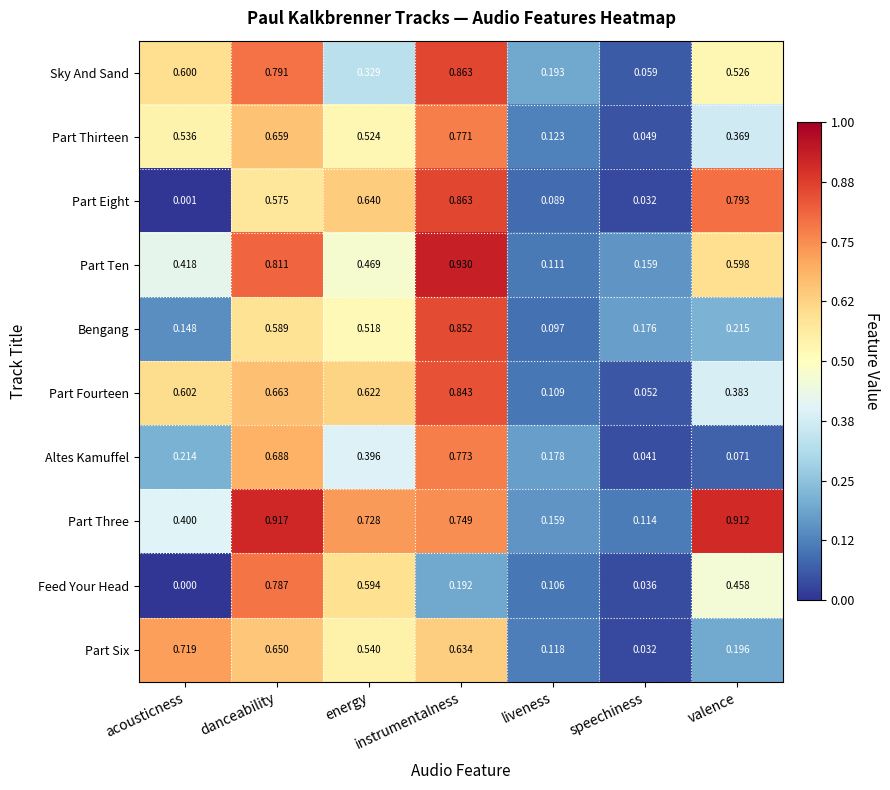

Which category has the highest value in the Altes Kamuffel series?

instrumentalness